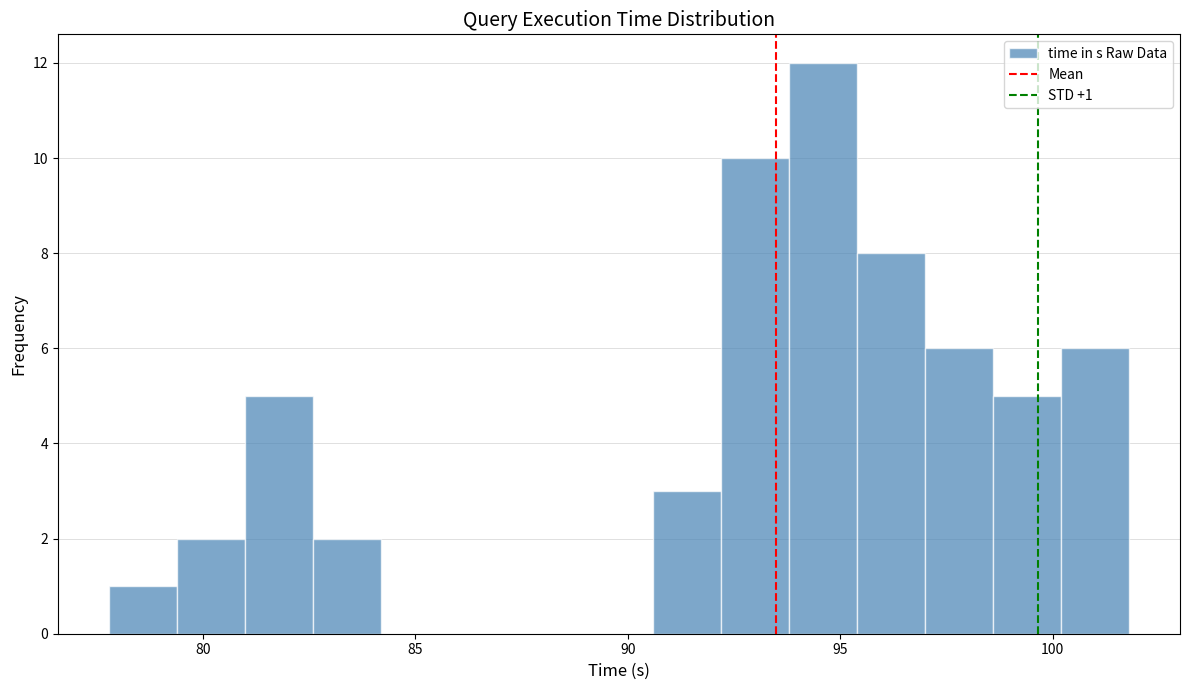

Read against the x-axis, roughly where is the centre of the tallest bar?

94.5